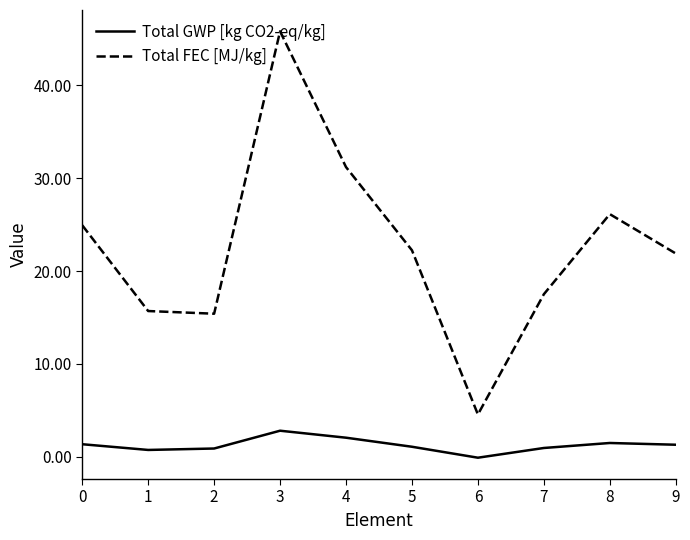

Which category has the highest value in the Total FEC [MJ/kg] series?

3